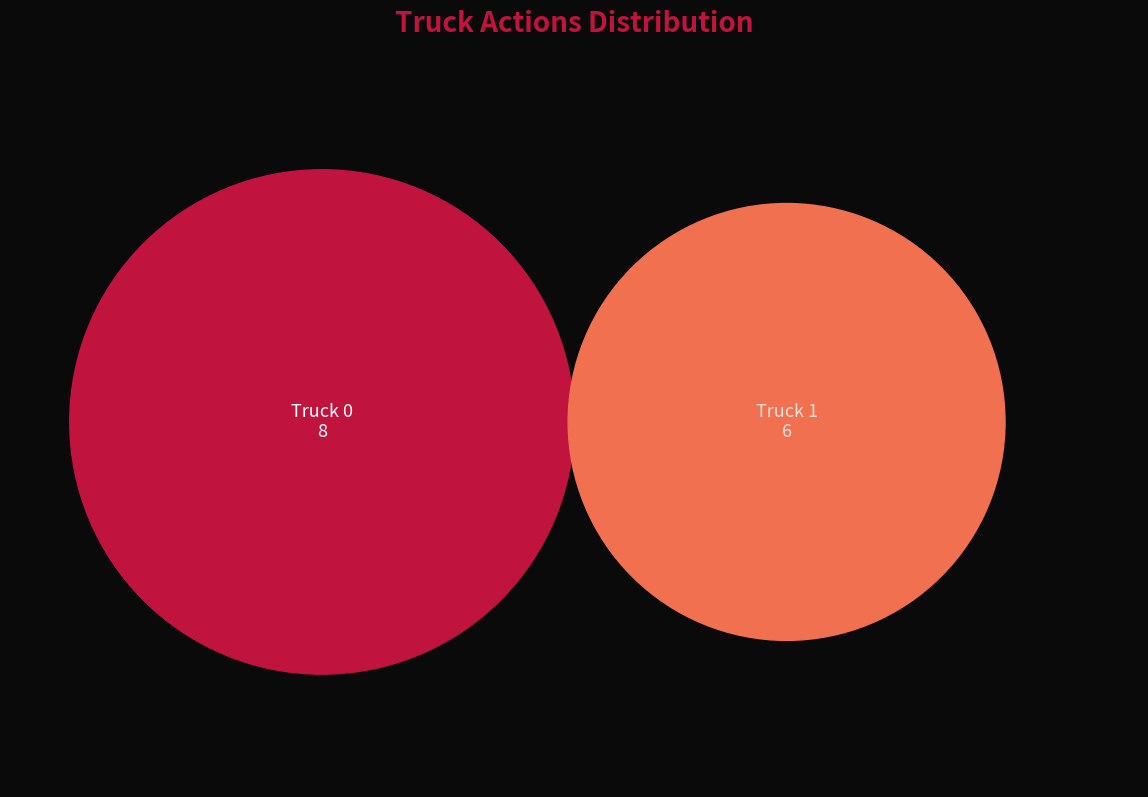

To the nearest percent, what is the difference between the largest and smallest slice percentages?

14%